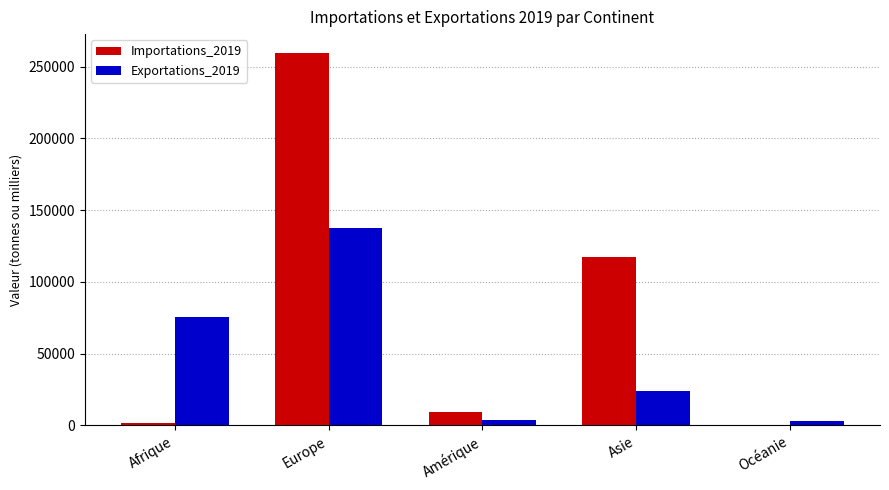

Which series changed the most between Europe and Asie?

Importations_2019